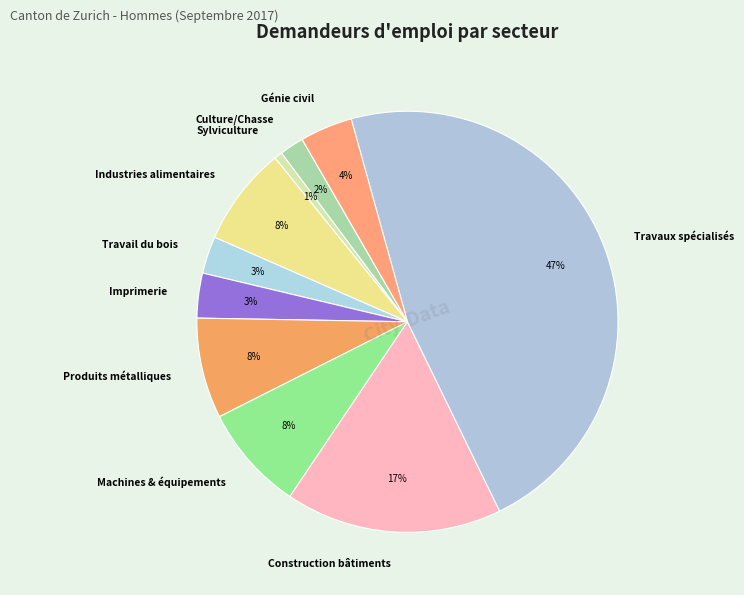

To the nearest percent, what percentage of the pie is Imprimerie?

3%